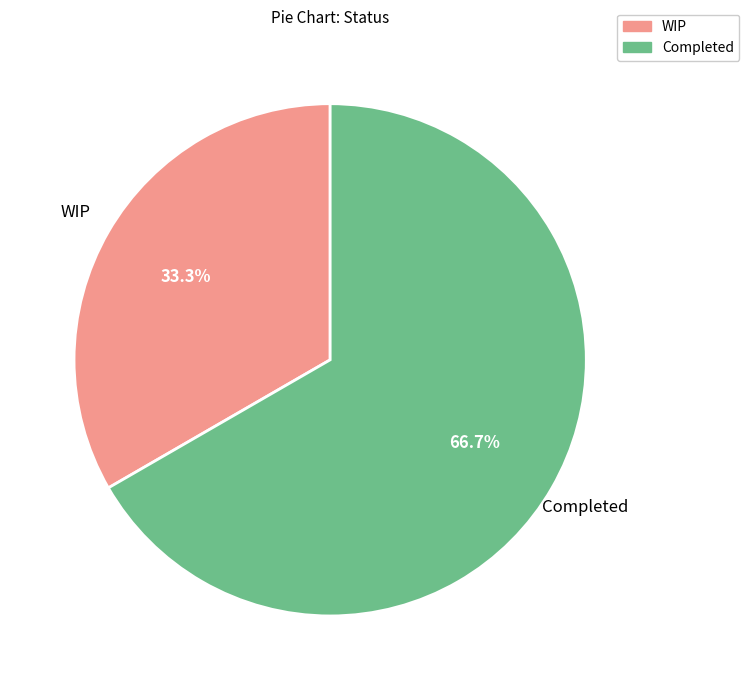

What is the largest slice in the pie chart?

Completed